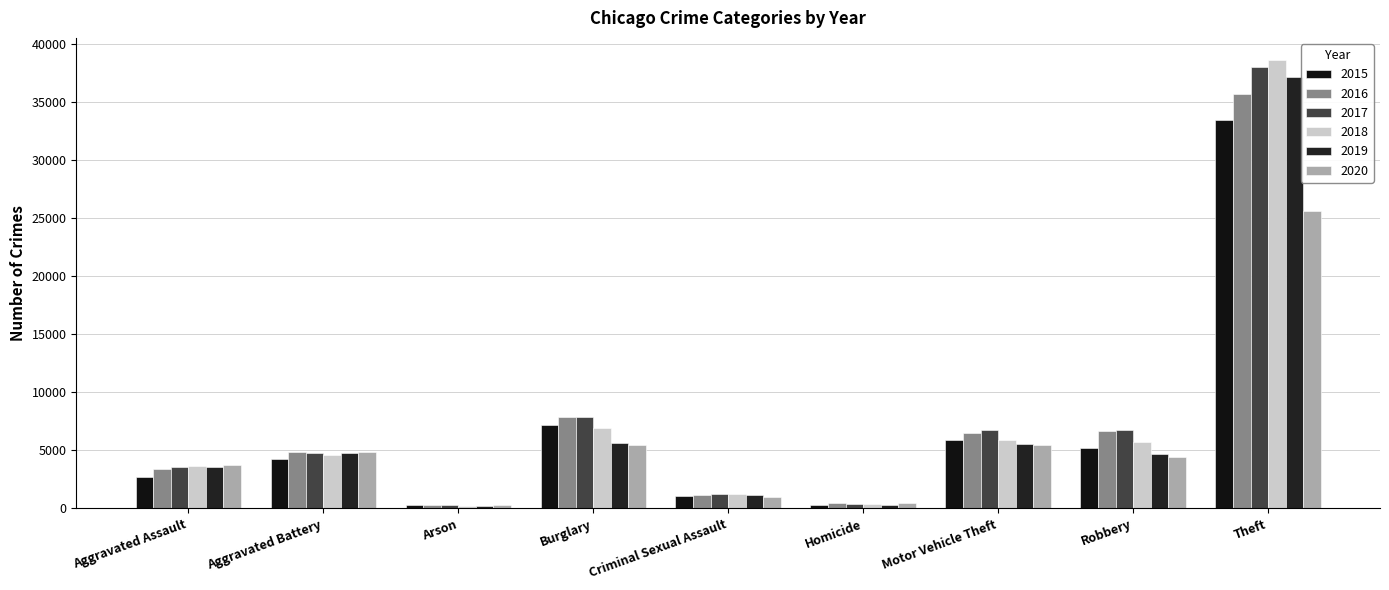

What is the greatest value displayed?

38577